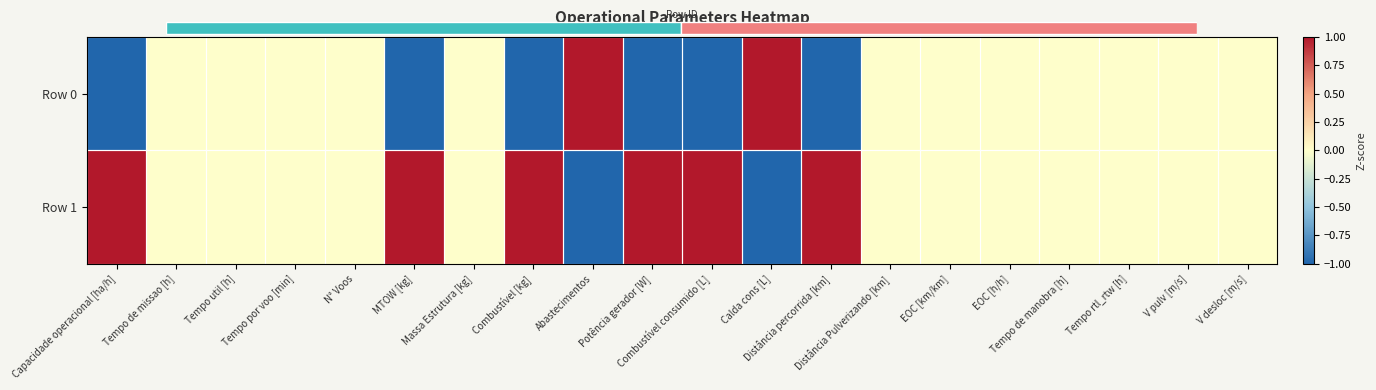

The Row 0 series shows -1 at Tempo util [h]. True or false?

False